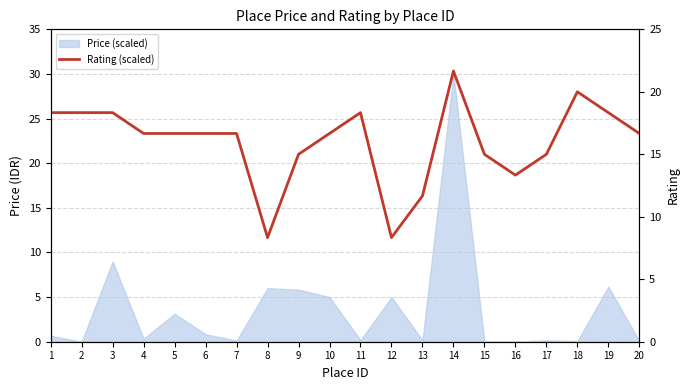

The chart shows a value of 26.5 at 2. True or false?

False